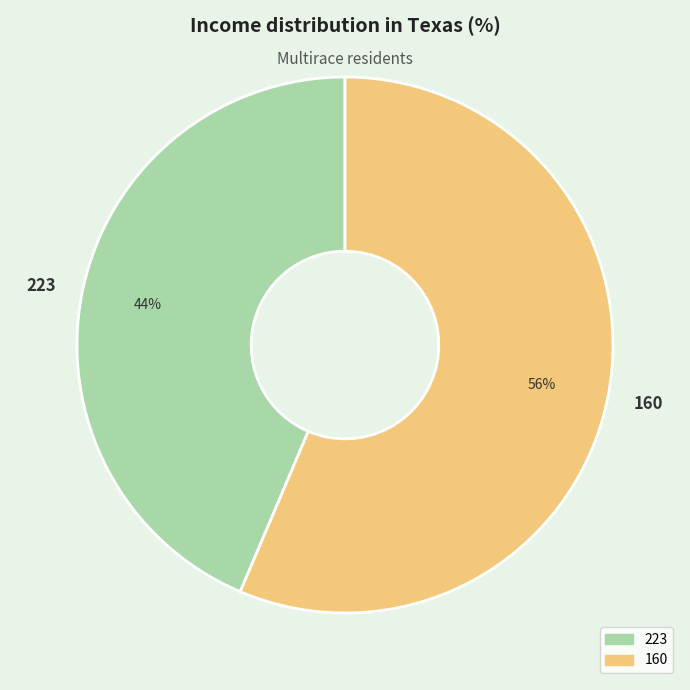

What percentage is the 223 slice, to the nearest percent?

44%